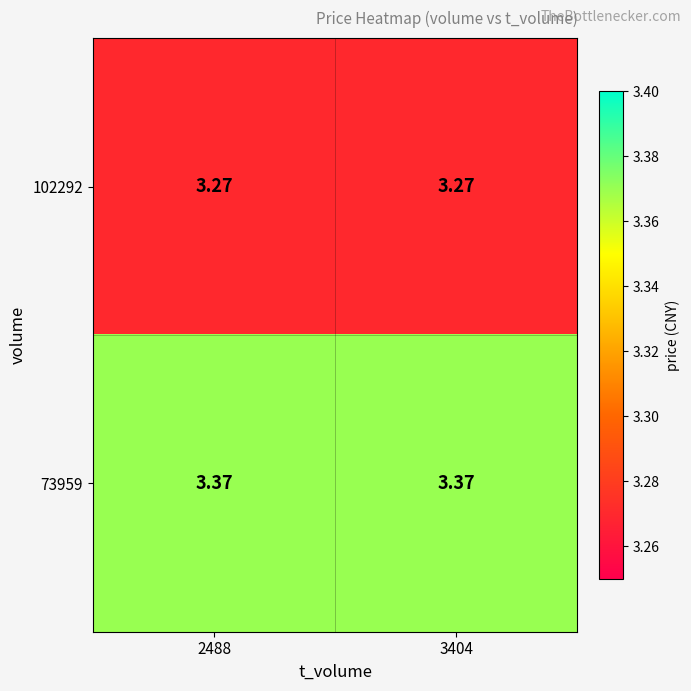

Is the value of 102292 at 3404 greater than the value of 73959 at 2488?

No